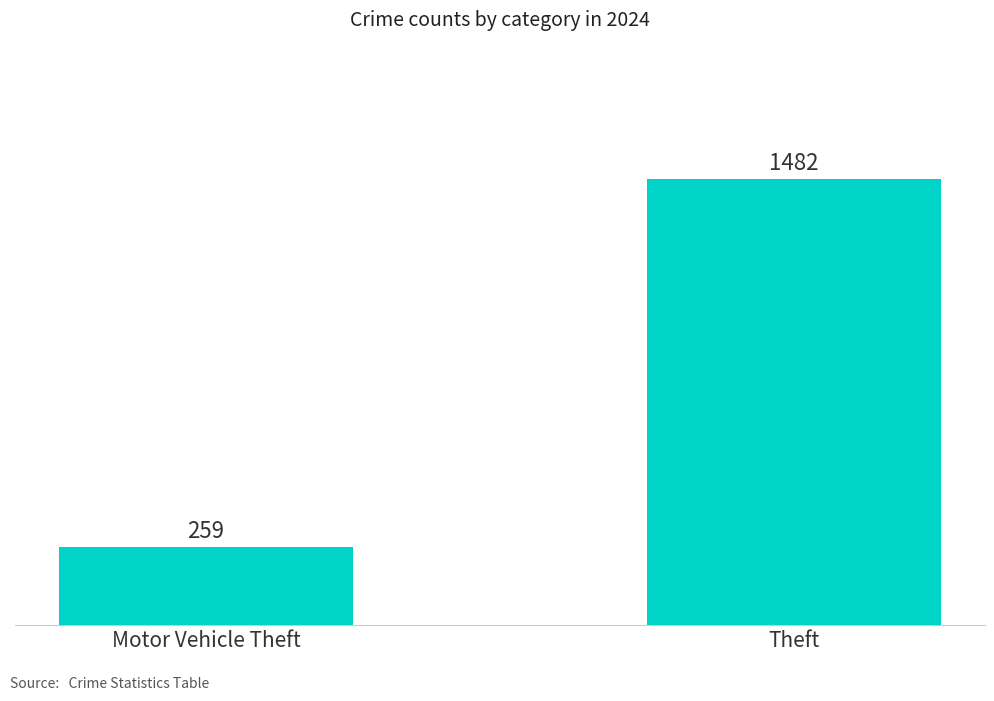

What is the sum of all values?

1741